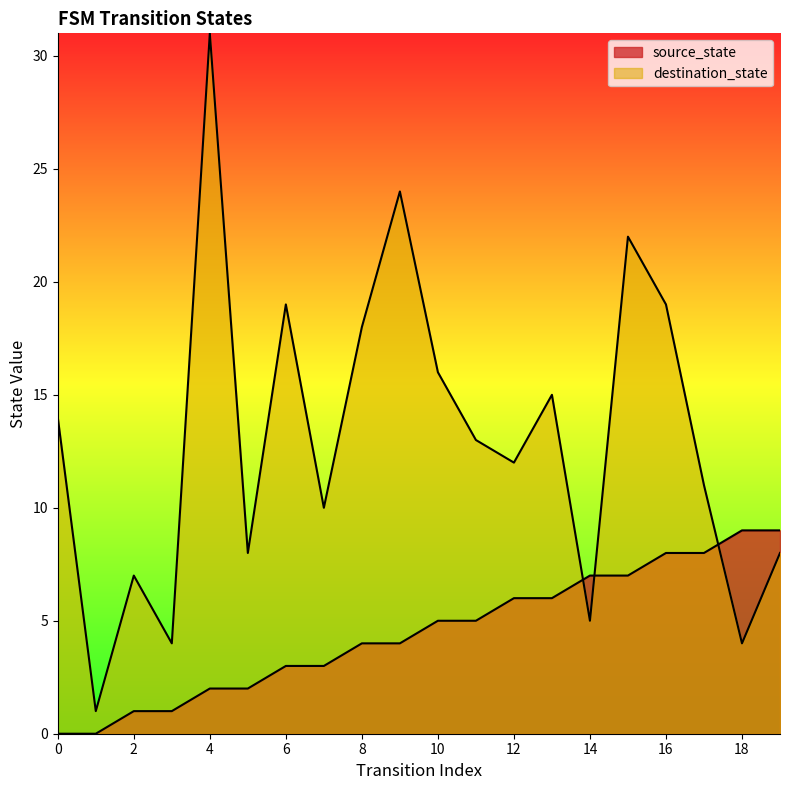

True or false: destination_state has more than 1 points higher than both neighbors.

True